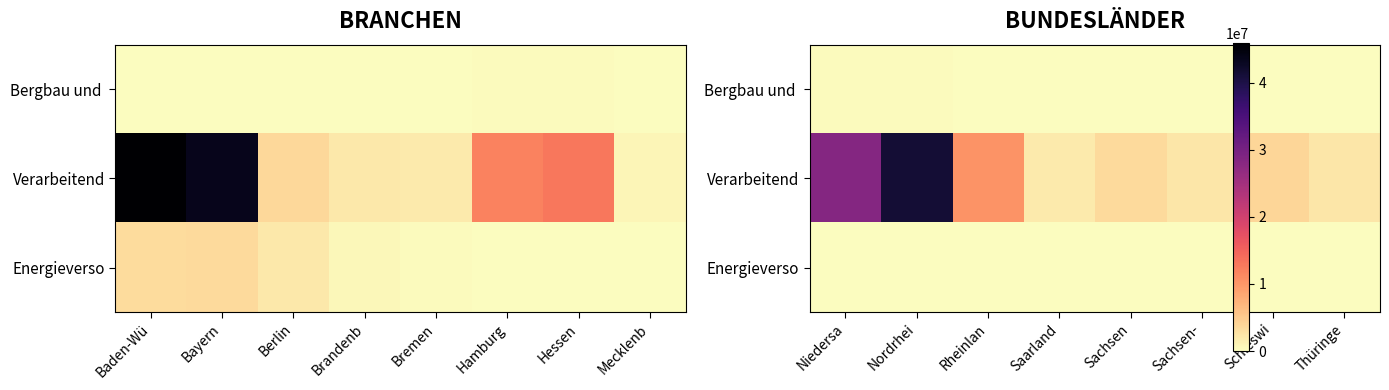

Between Sachsen- and Rheinlan, which is larger?

Rheinlan